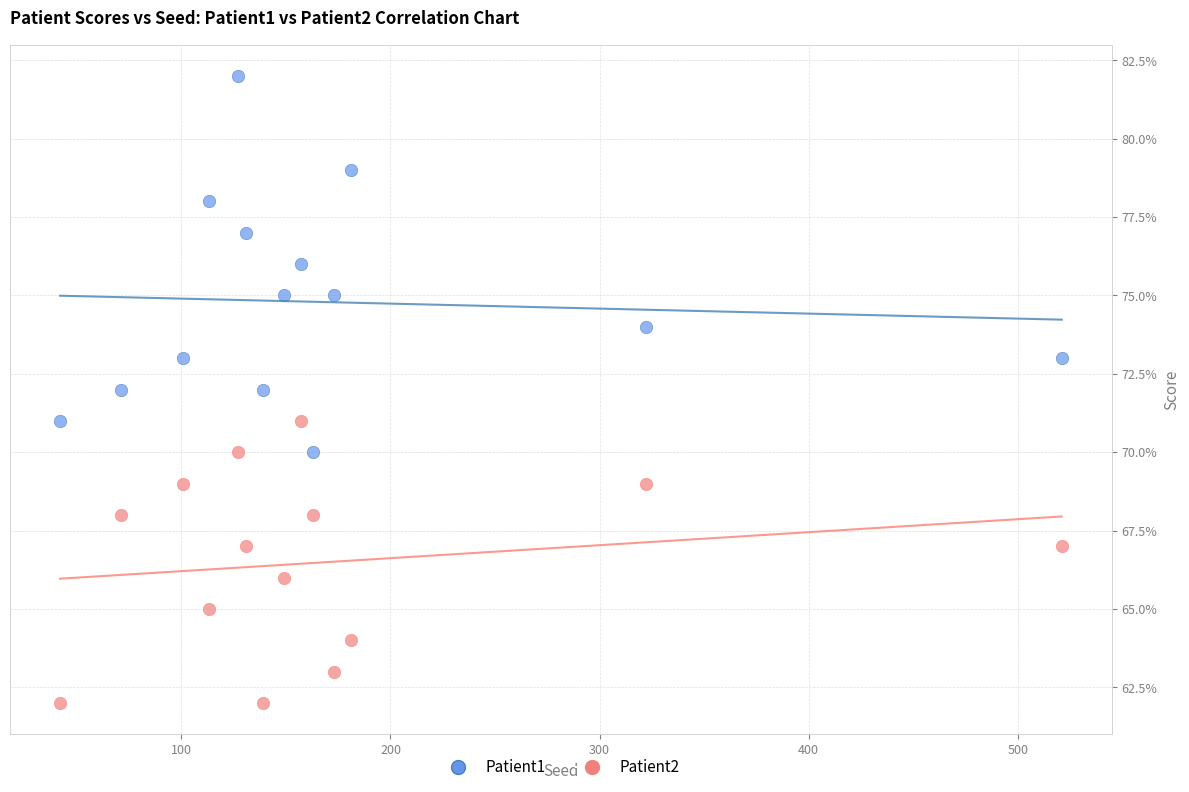

Which series contains the lowest Y value?

Patient2